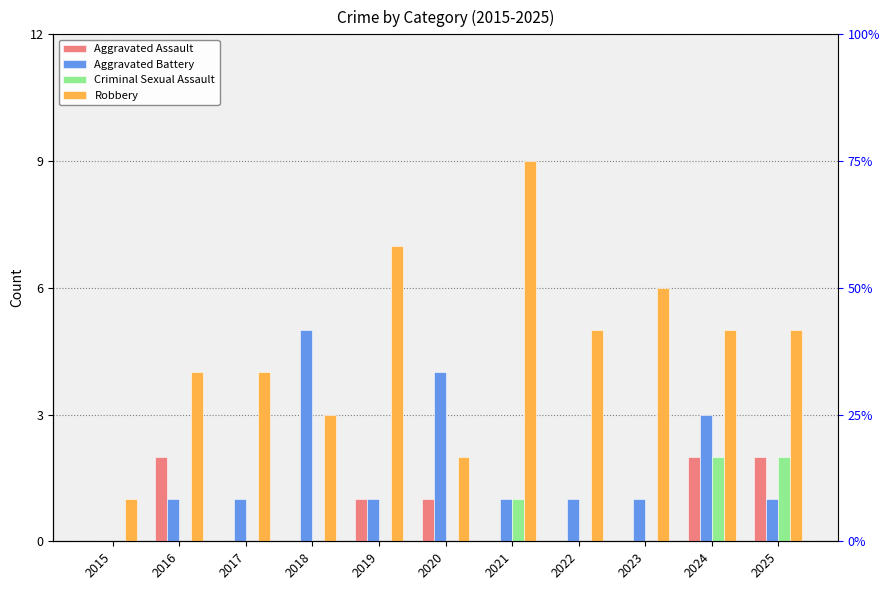

At which category is the sum across all series the highest?

2024